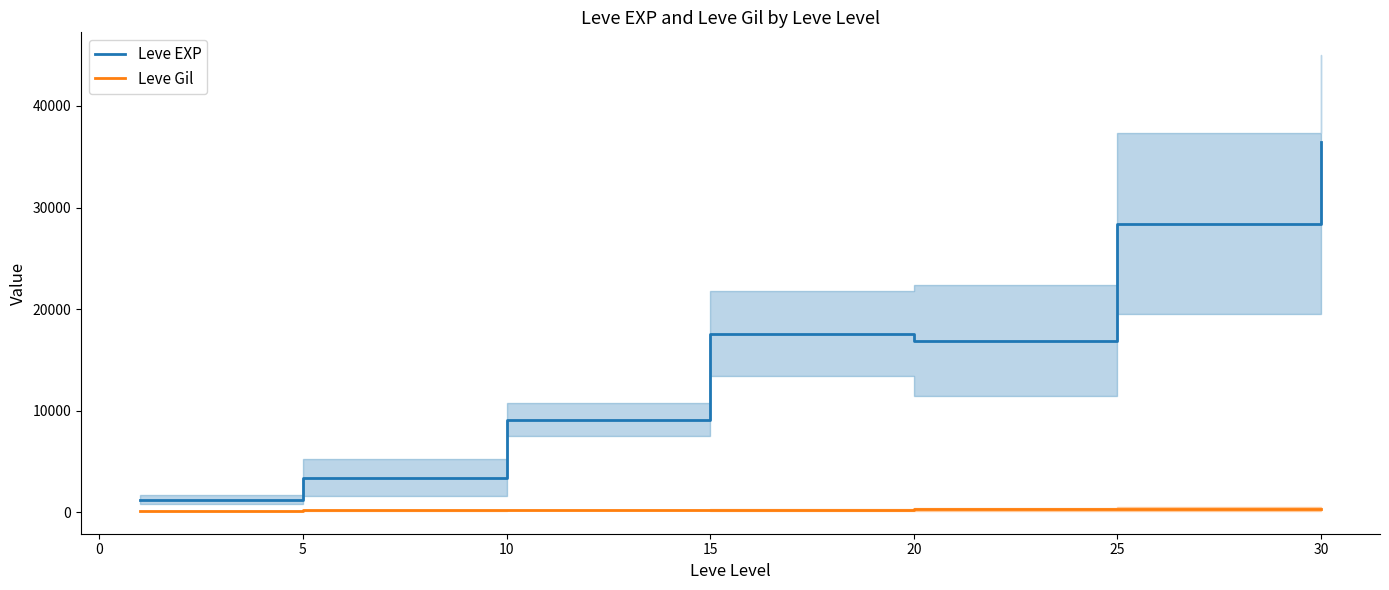

How many lines are shown in the chart?

2